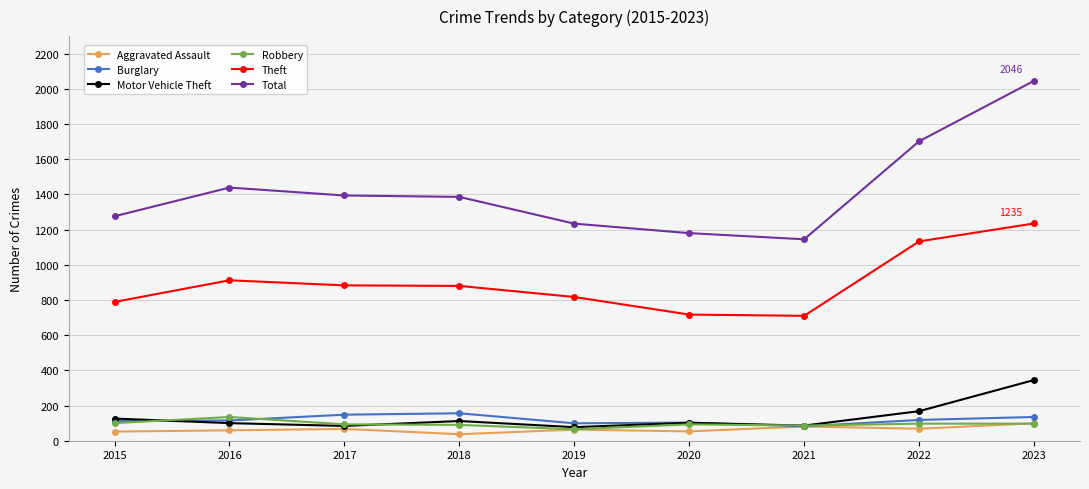

What is the minimum value shown in the chart?

37